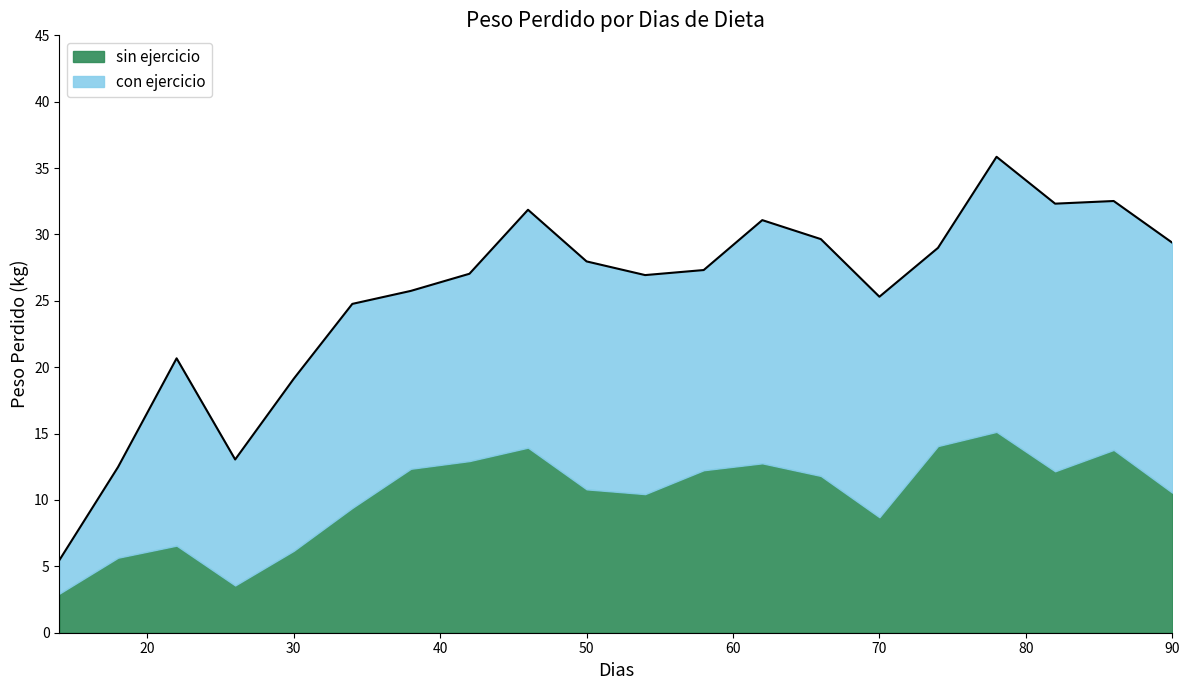

Read the con ejercicio value at 70.

16.6